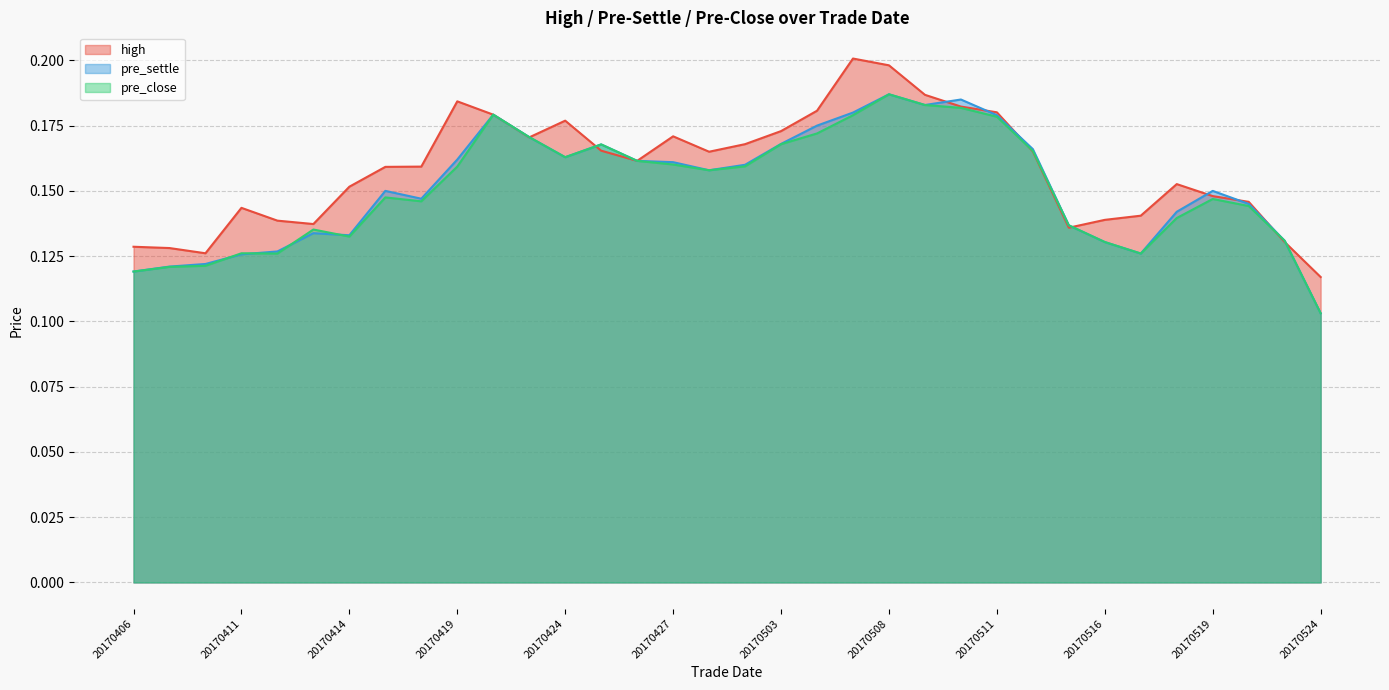

Reading left to right, transcribe all the data shown in this chart.

high: 0.1	0.1	0.1	0.1	0.1	0.1	0.2	0.2	0.2	0.2	0.2	0.2	0.2	0.2	0.2	0.2	0.2	0.2	0.2	0.2	0.2	0.2	0.2	0.2	0.2	0.2	0.1	0.1	0.1	0.2	0.1	0.1	0.1	0.1
pre_settle: 0.1	0.1	0.1	0.1	0.1	0.1	0.1	0.1	0.1	0.2	0.2	0.2	0.2	0.2	0.2	0.2	0.2	0.2	0.2	0.2	0.2	0.2	0.2	0.2	0.2	0.2	0.1	0.1	0.1	0.1	0.1	0.1	0.1	0.1
pre_close: 0.1	0.1	0.1	0.1	0.1	0.1	0.1	0.1	0.1	0.2	0.2	0.2	0.2	0.2	0.2	0.2	0.2	0.2	0.2	0.2	0.2	0.2	0.2	0.2	0.2	0.2	0.1	0.1	0.1	0.1	0.1	0.1	0.1	0.1